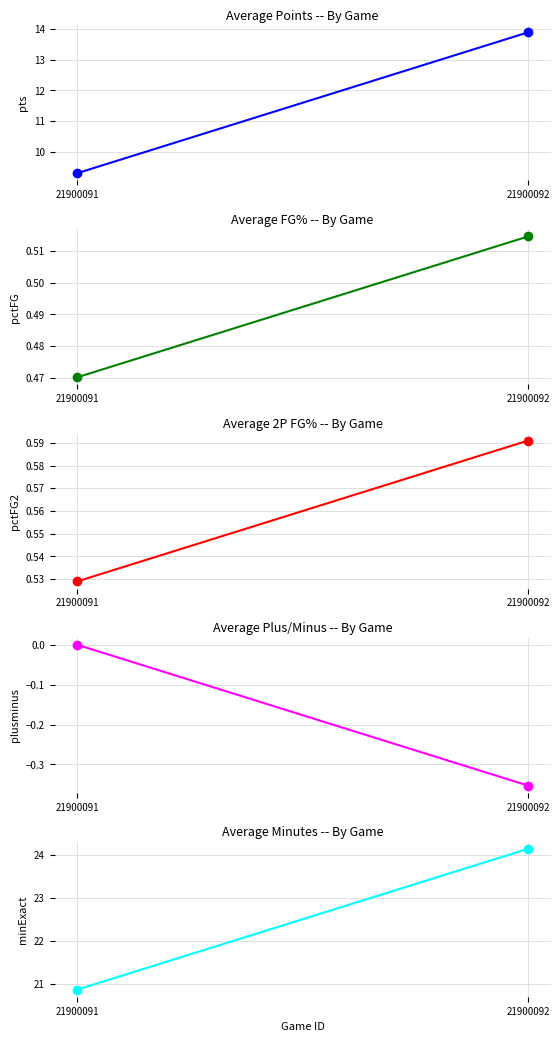

What is the total value across all series at 21900092?

38.8